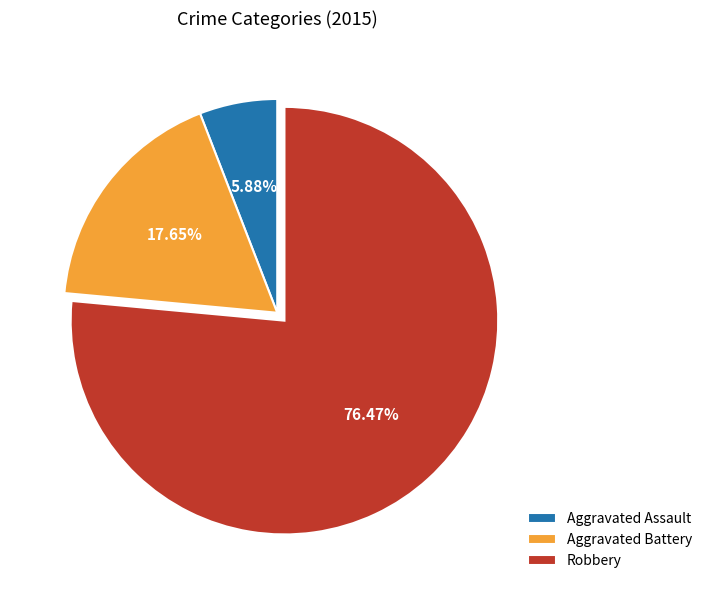

Is it true that Robbery is 76% of the pie?

True